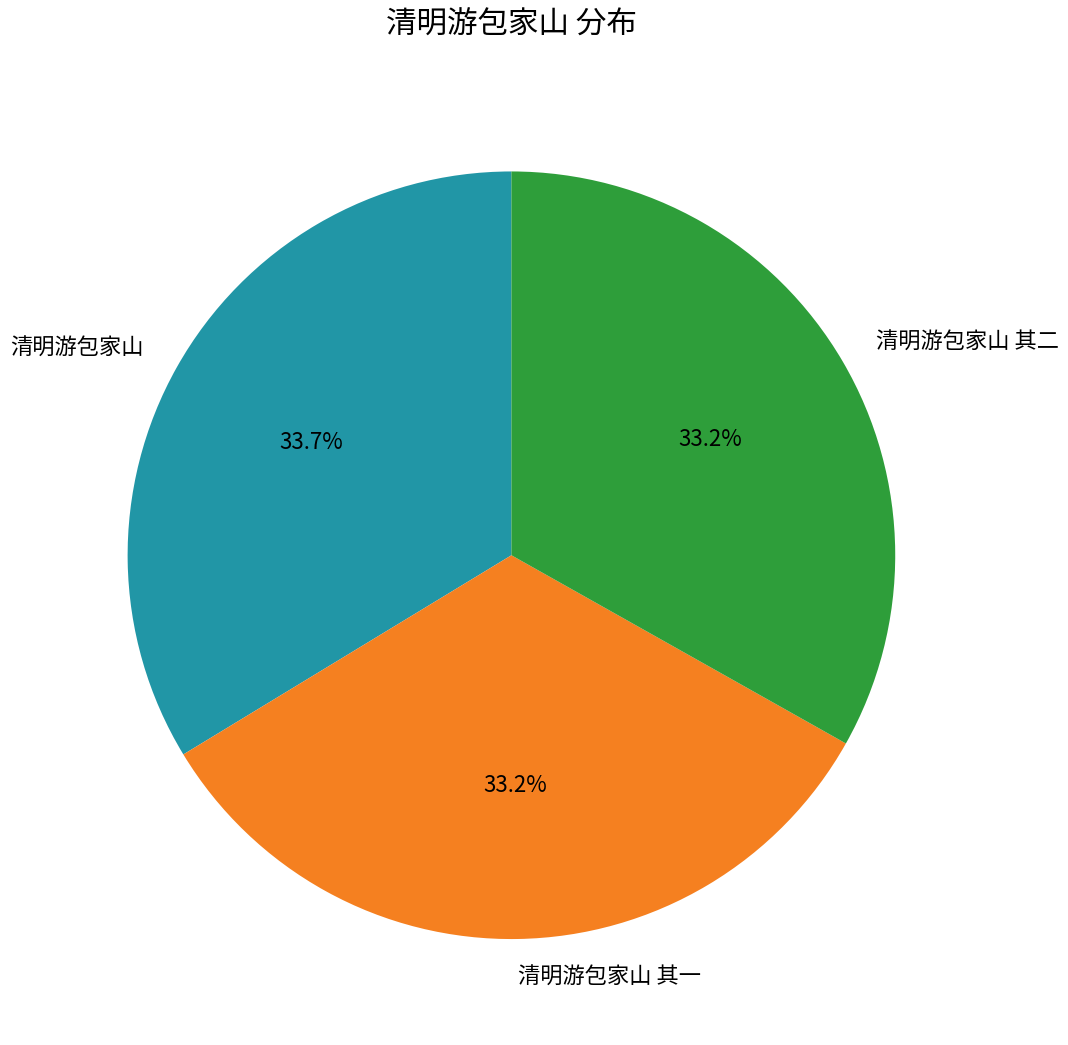

To the nearest percent, what is the average slice percentage?

33%